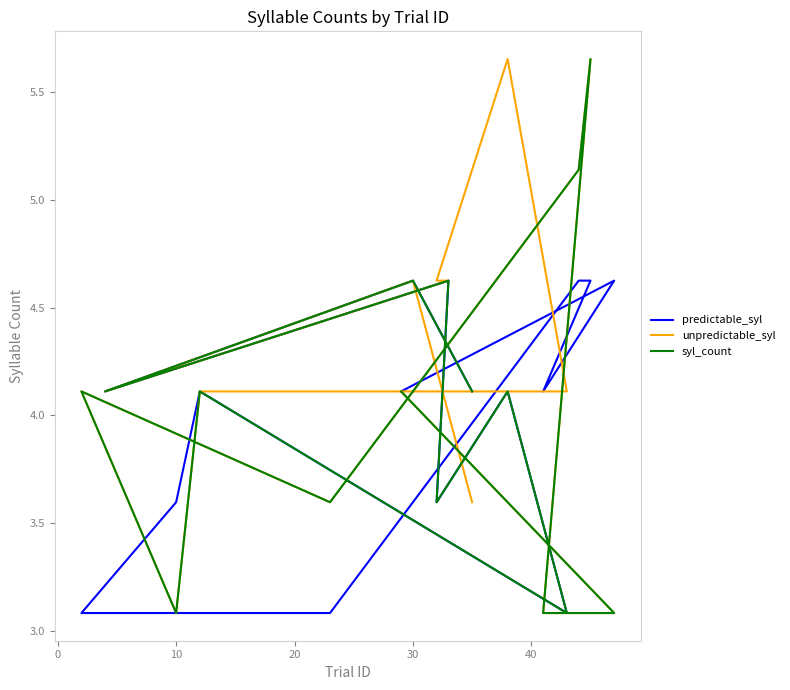

What is the total value across all series at 30?

11.8